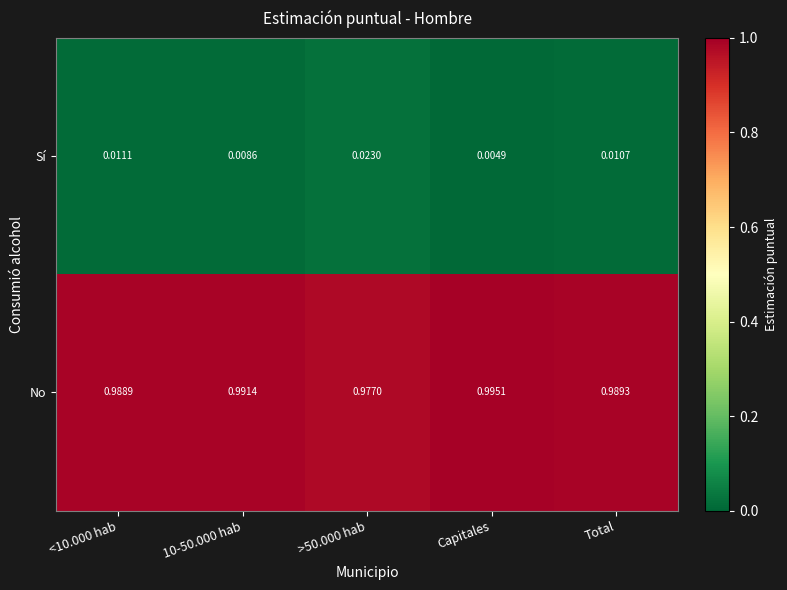

Where is Sí nearest to the value 0?

Capitales